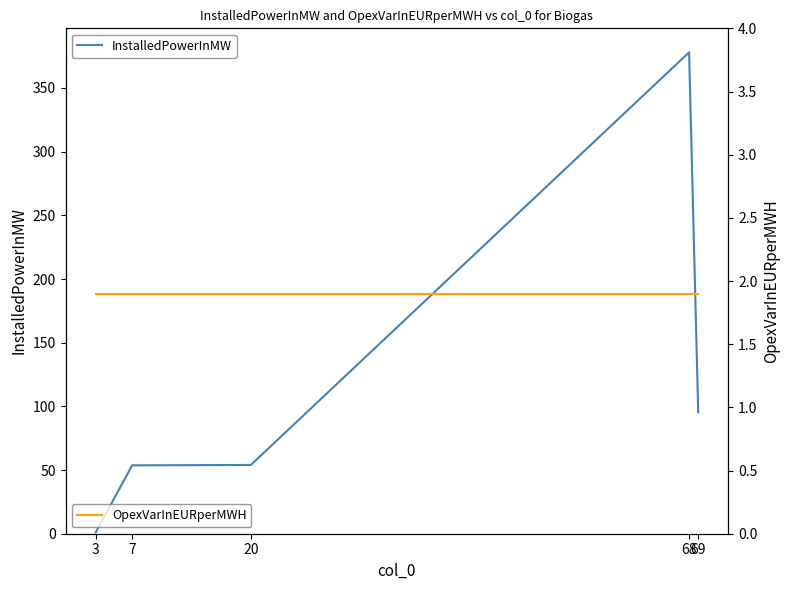

What is the value of the InstalledPowerInMW point at the 4th from the left?

378.0